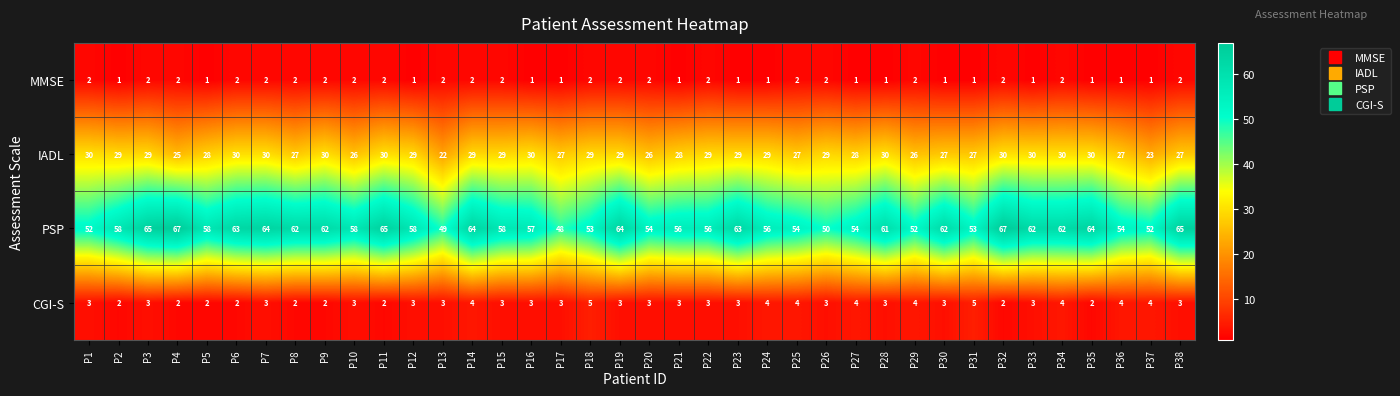

Which series has the largest total across all categories?

PSP